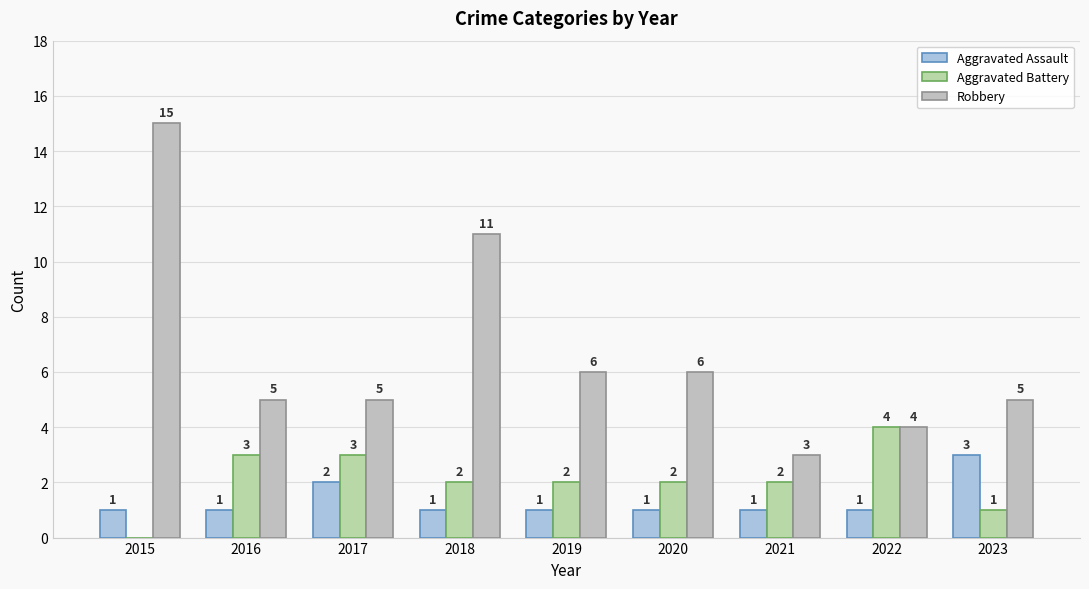

How many groups of bars are there?

9